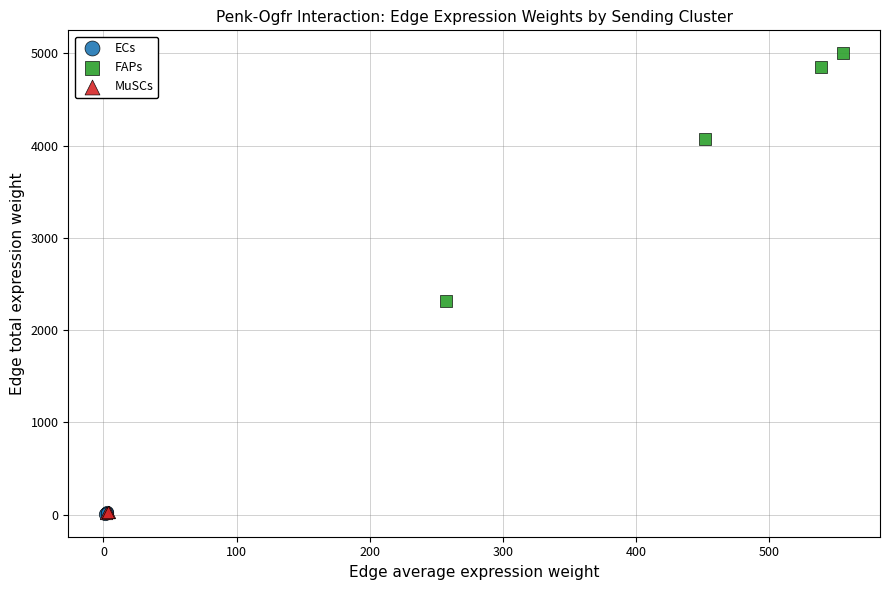

Which series contains the highest Y value?

FAPs